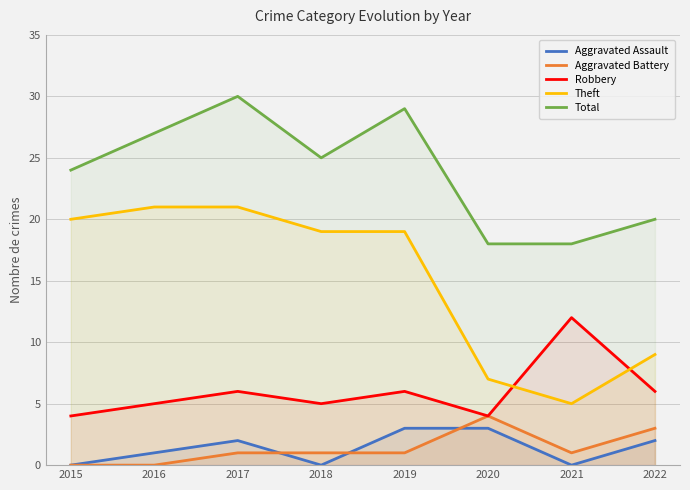

What is the value of the Theft point at the 6th from the left?

7